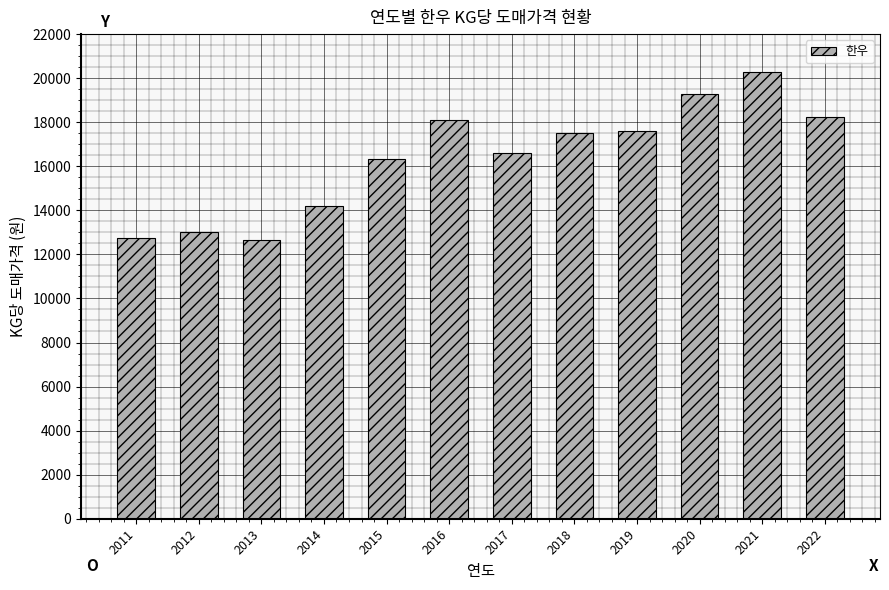

True or false: the data shows 19727 at 2014.

False